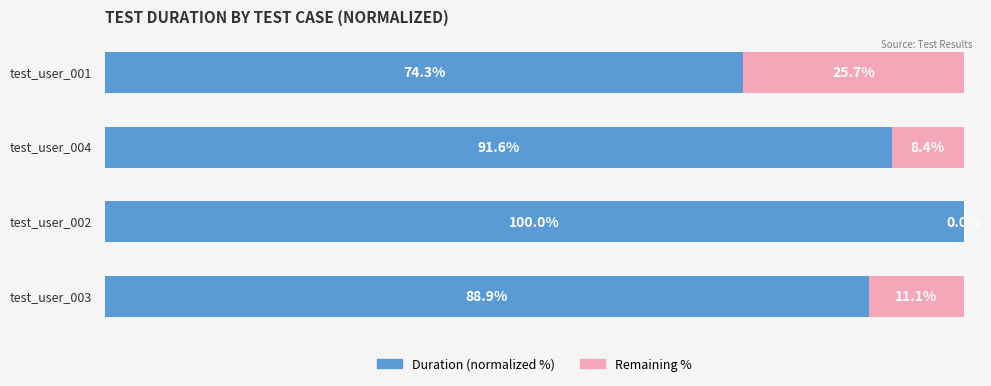

What is the difference between the maximum and second lowest values in the Remaining % series?

17.3